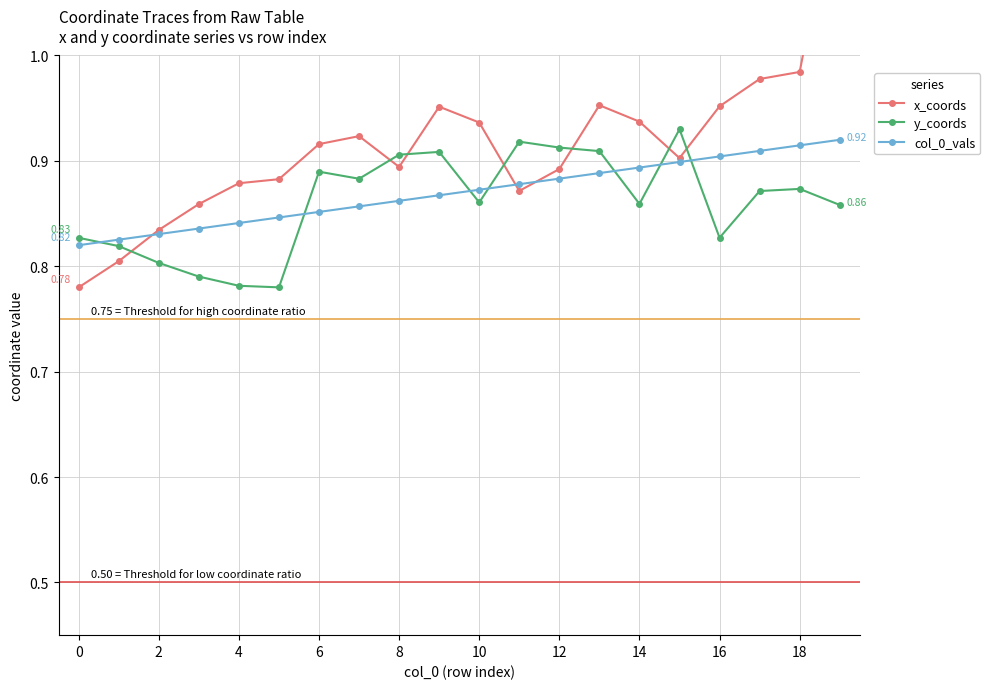

True or false: y_coords and col_0_vals intersect in this chart.

True